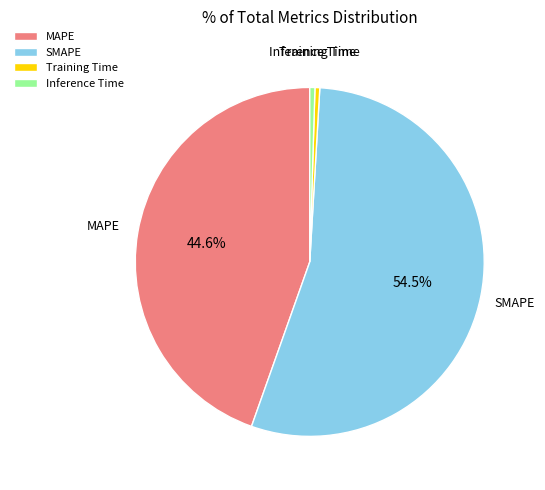

Is the sum of Training Time and SMAPE greater than half?

Yes